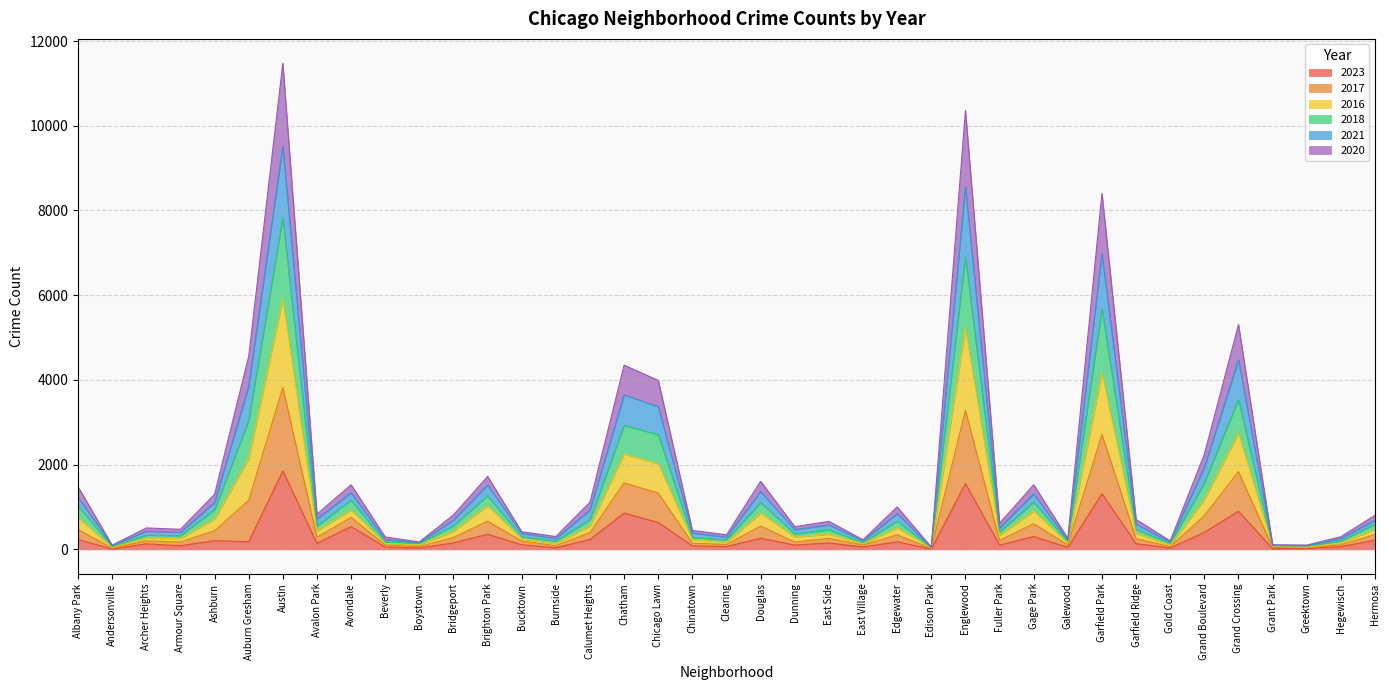

At which label does 2023 reach its peak?

Austin